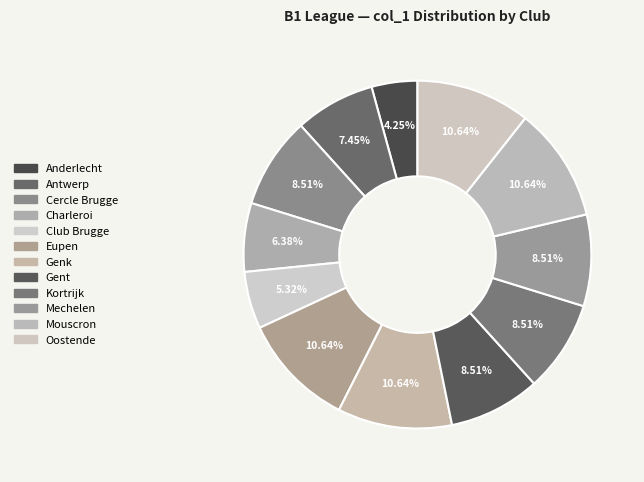

To the nearest percent, what is the combined percentage of Genk and Gent?

19%